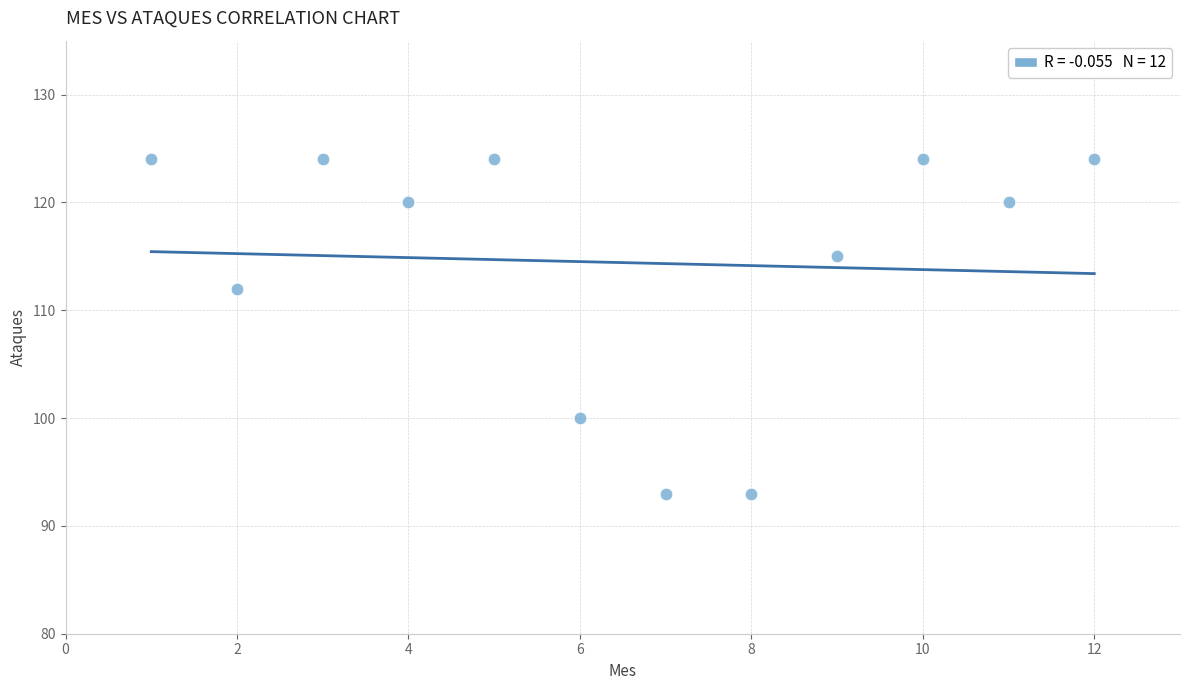

What Y value in the scatter plot is closest to 108?

112